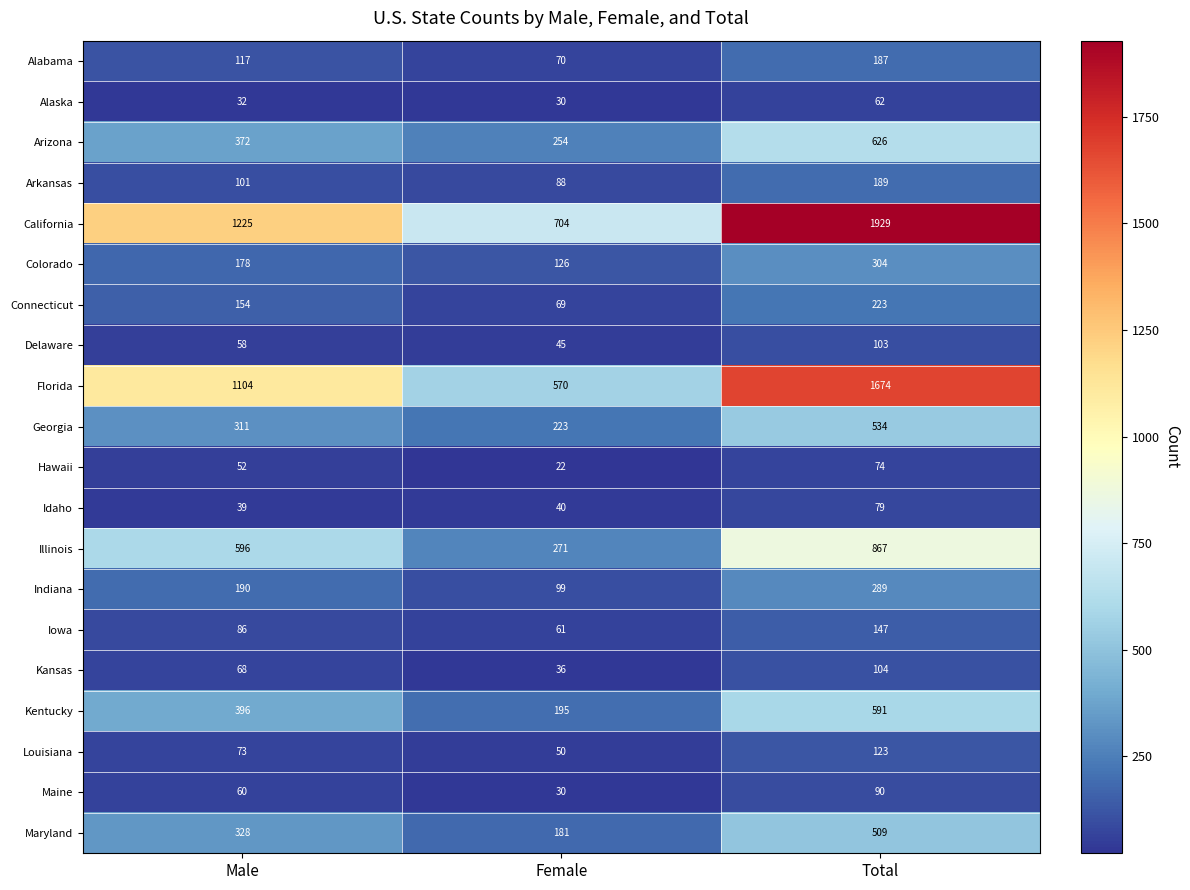

What is the total value across all series at Female?

3164